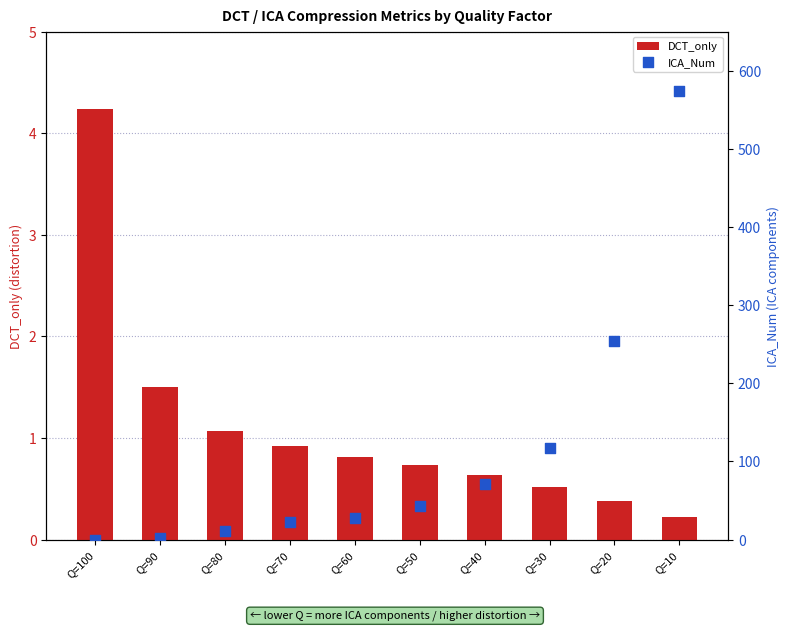

What are all the series names shown in the legend?

DCT_only, ICA_Num